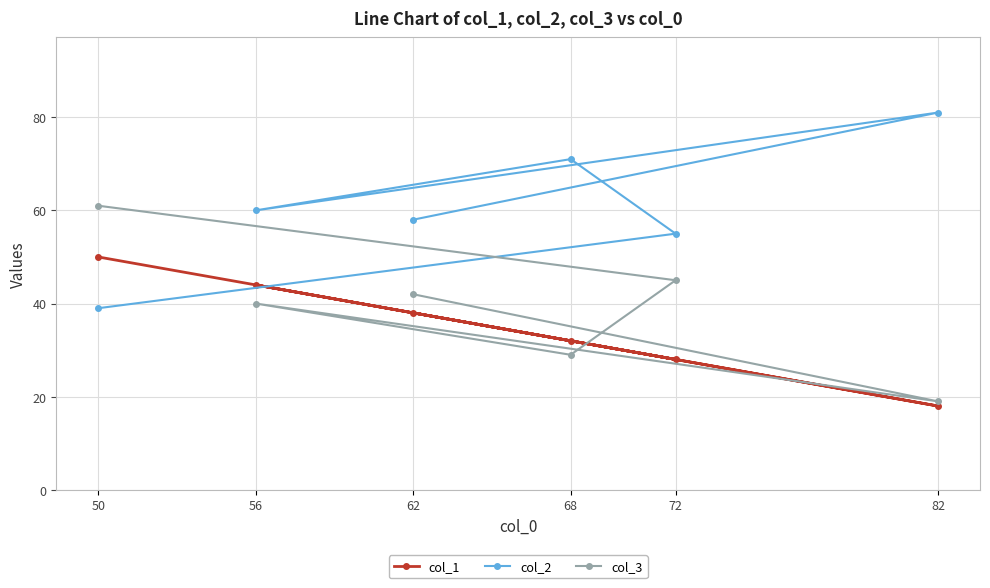

What is the spread (max minus min) of values at 68?

42